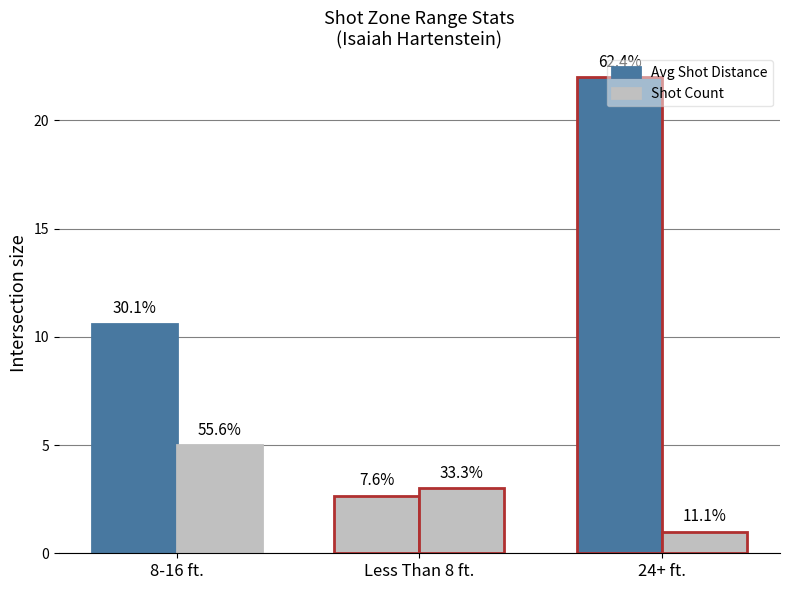

What is the sum of all Shot Count values?

9.0